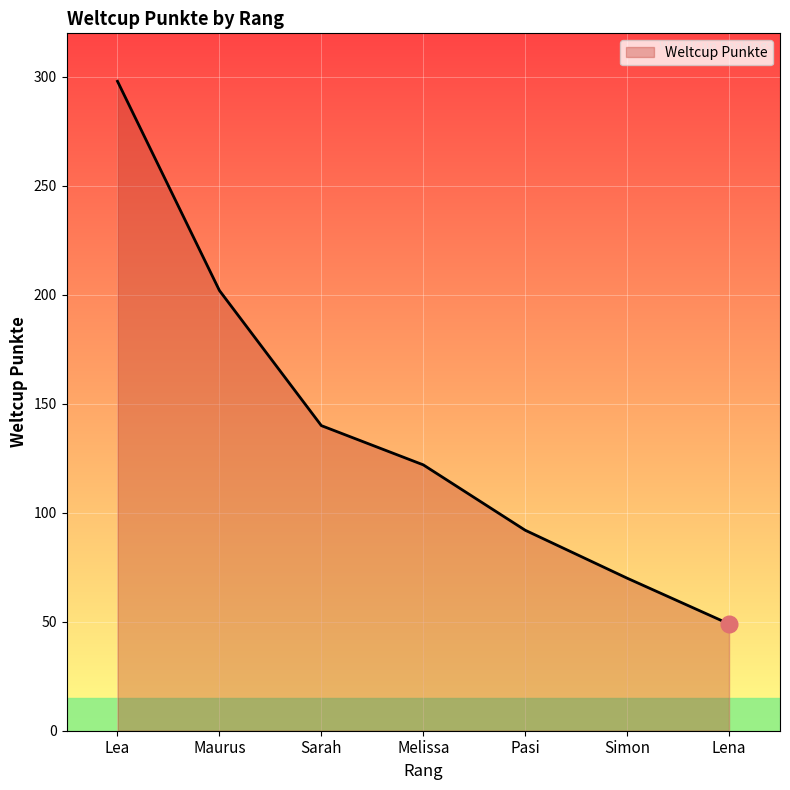

Does the chart display data point markers on the line(s)?

No